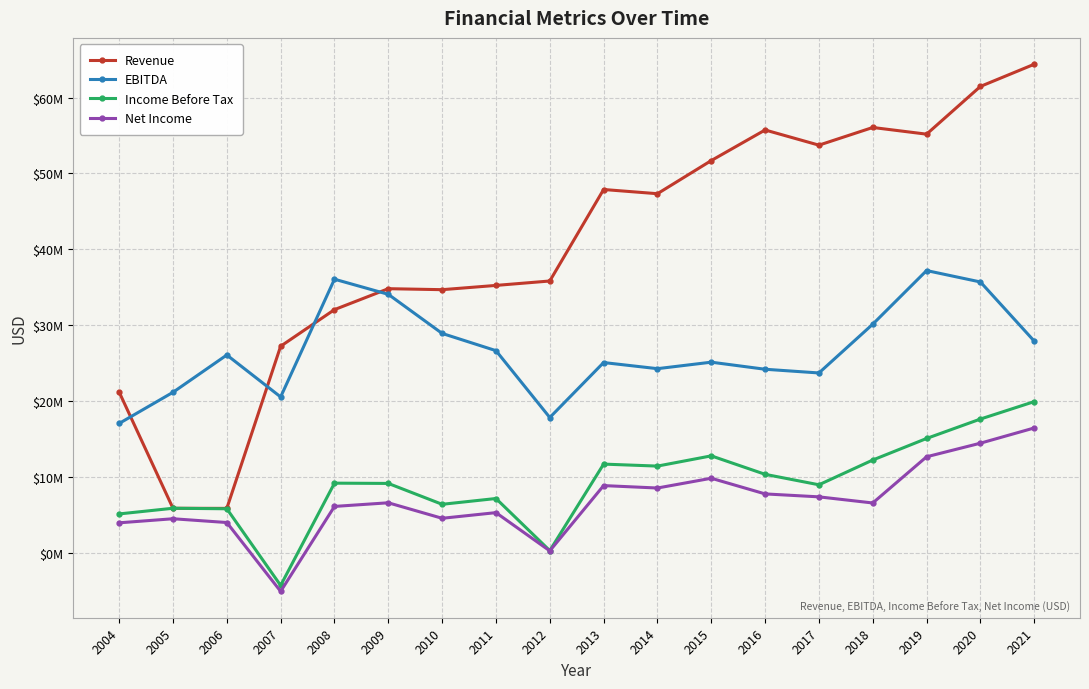

What are all the series names shown in the legend?

Revenue, EBITDA, Income Before Tax, Net Income